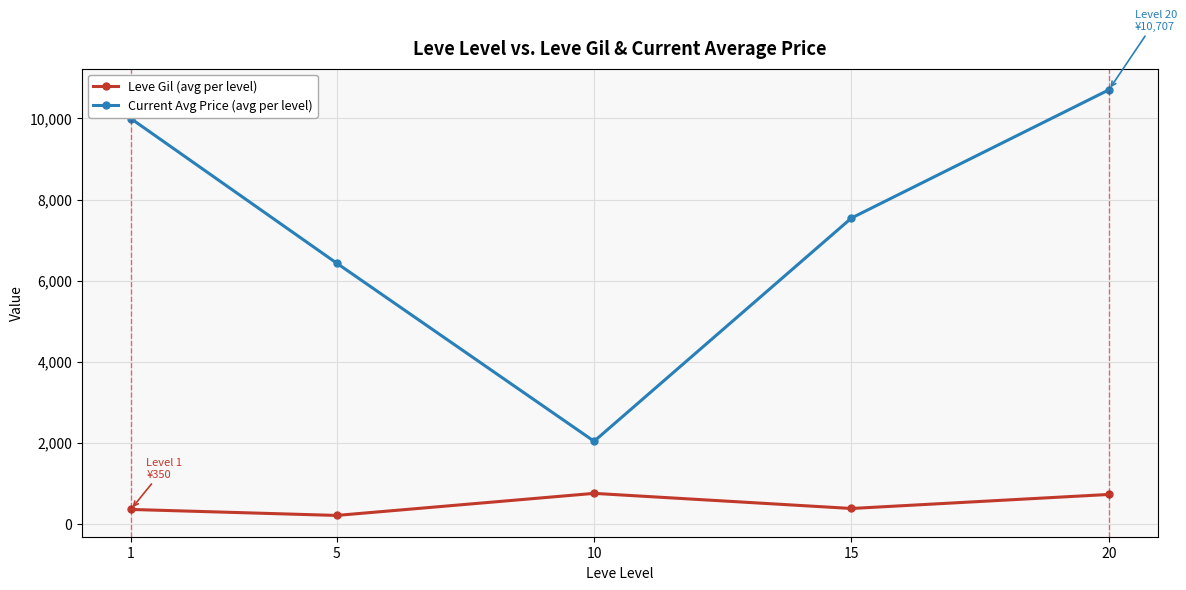

True or false: Leve Gil (avg per level) and Current Avg Price (avg per level) intersect in this chart.

False